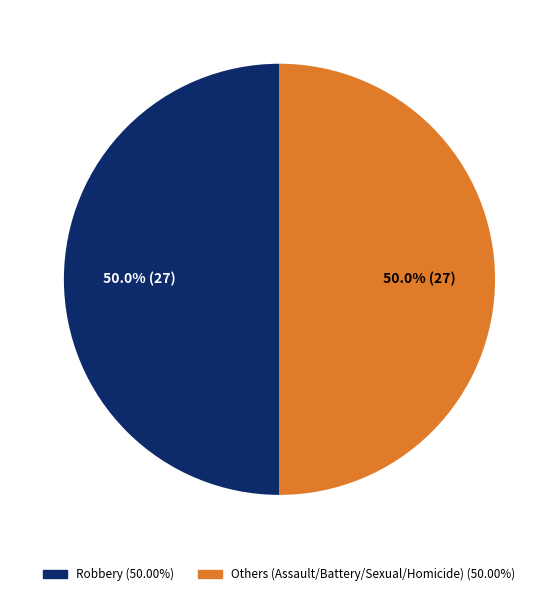

How many segments does this pie chart have?

2